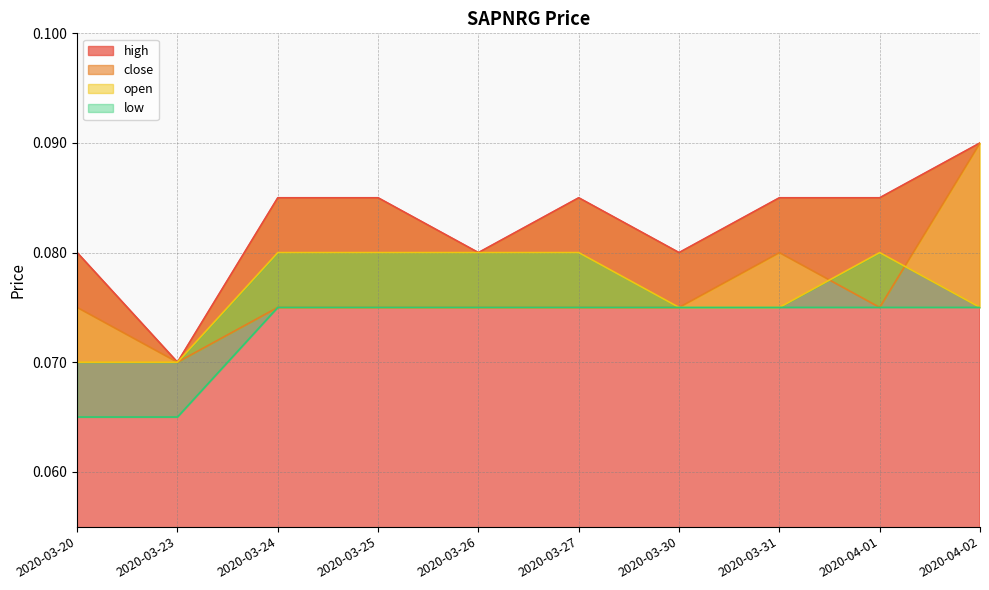

Which category has the lowest value in the close series?

2020-03-23